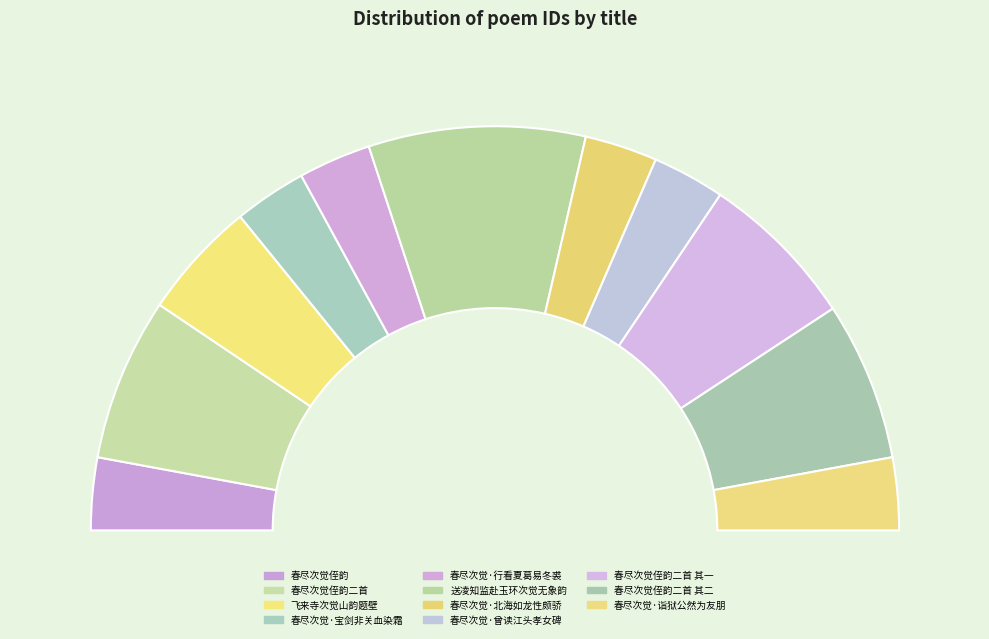

To the nearest percent, what is the average slice percentage?

9%